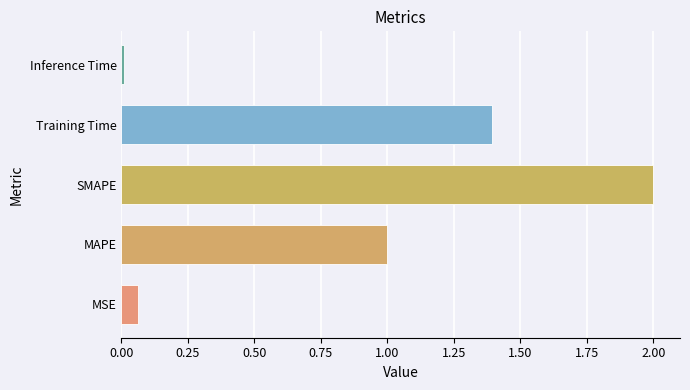

What is the change in value from SMAPE to Training Time?

-0.6